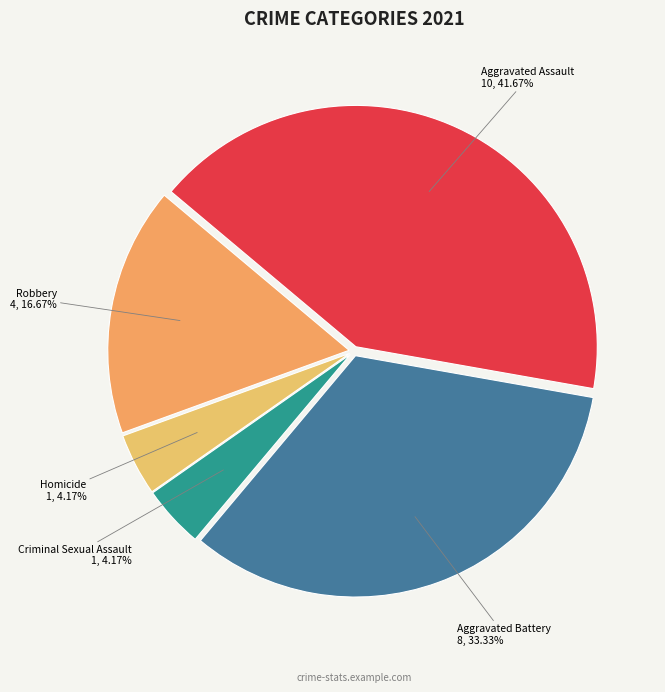

Is it true that Robbery is 17% of the pie?

True